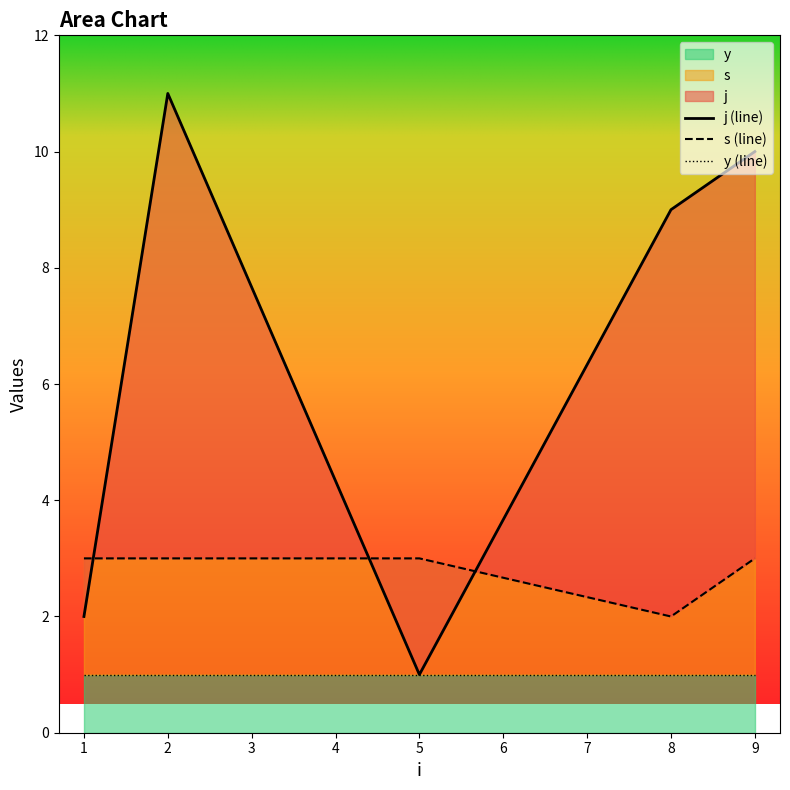

How many lines are shown in the chart?

3